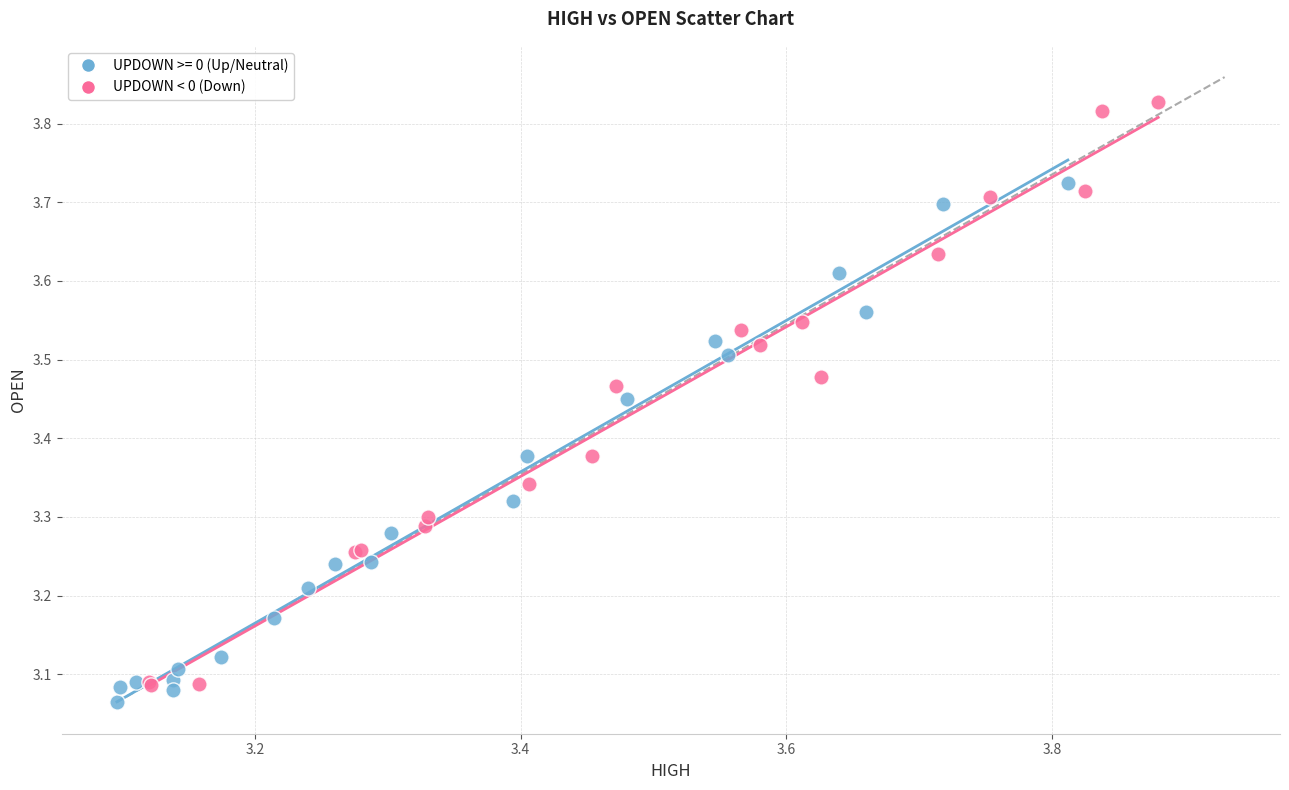

Which series reaches the maximum Y coordinate?

UPDOWN < 0 (Down)